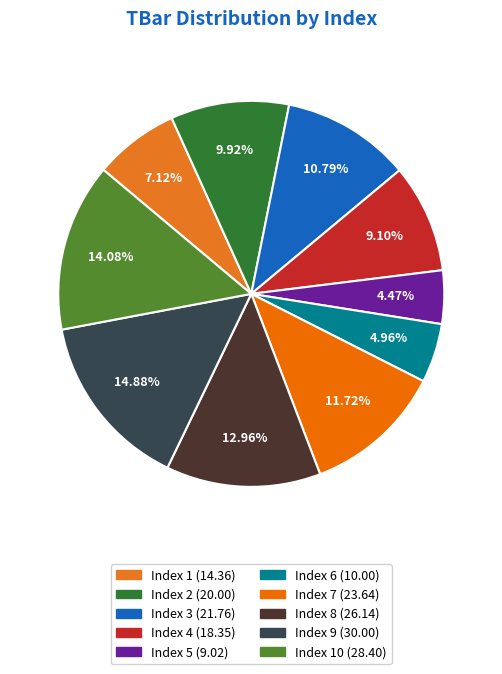

Is there a majority slice in this chart?

No